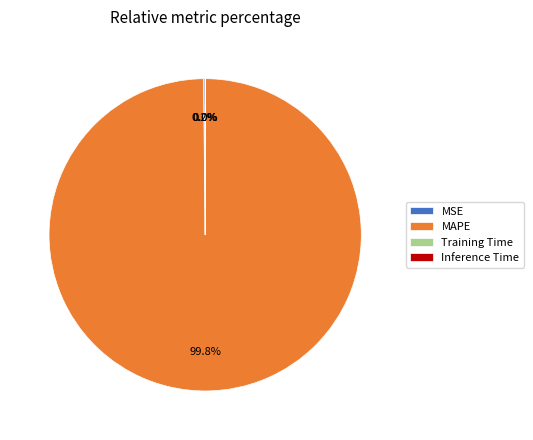

To the nearest percent, what is the difference between the largest and smallest slice percentages?

100%